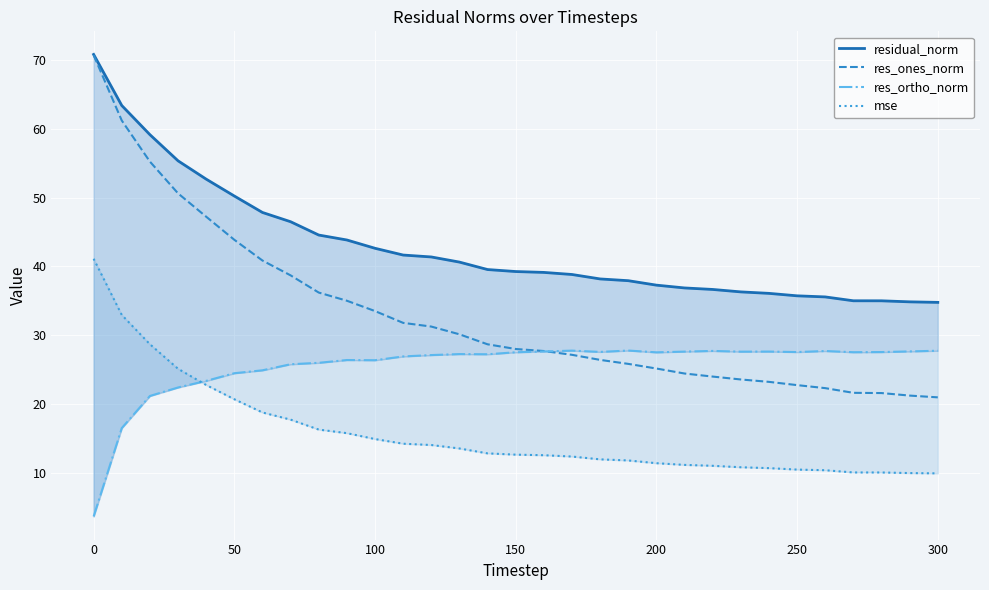

How many values in the res_ortho_norm series are below 27?

12